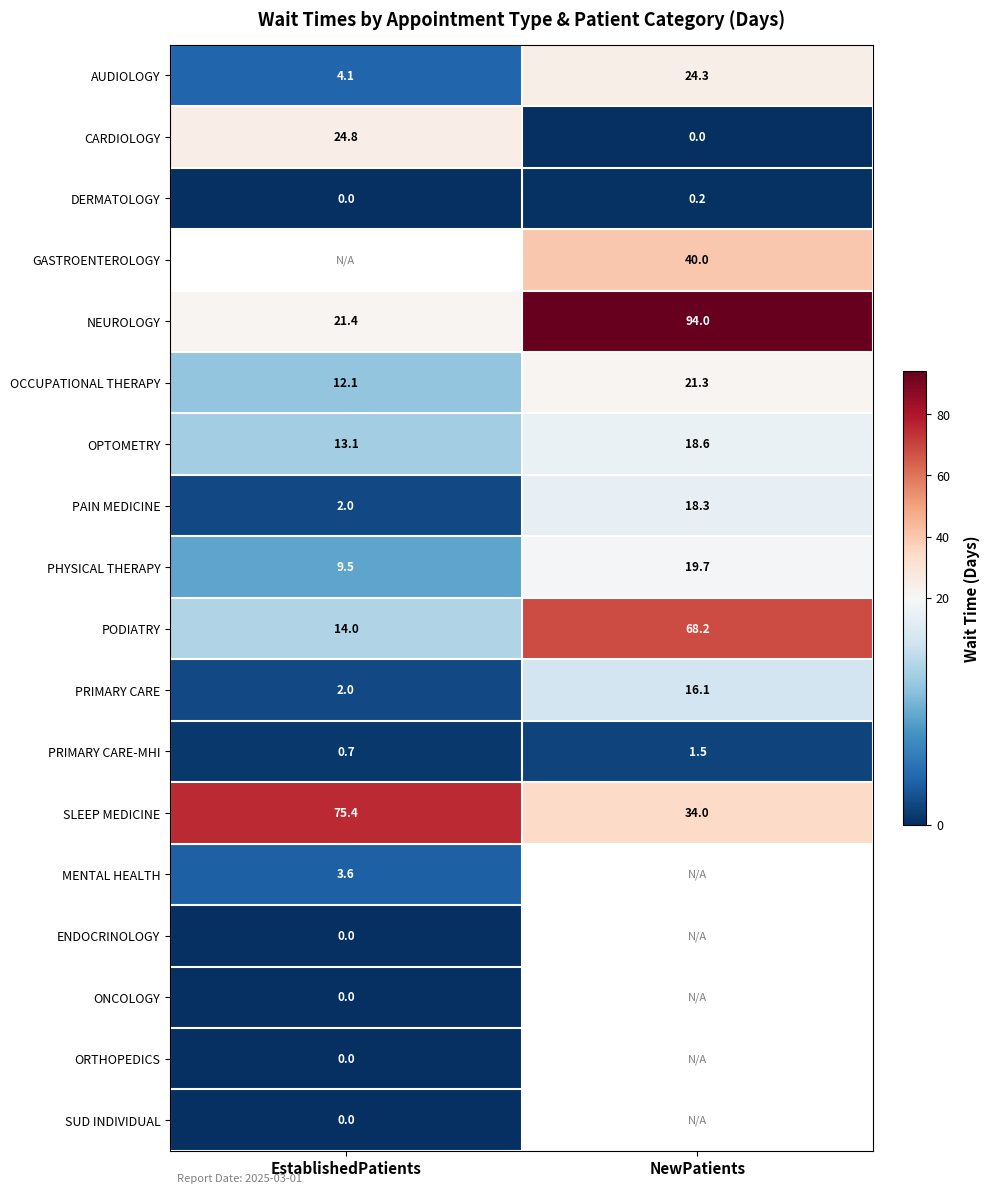

Rank the categories by PRIMARY CARE value from highest to lowest.

NewPatients, EstablishedPatients